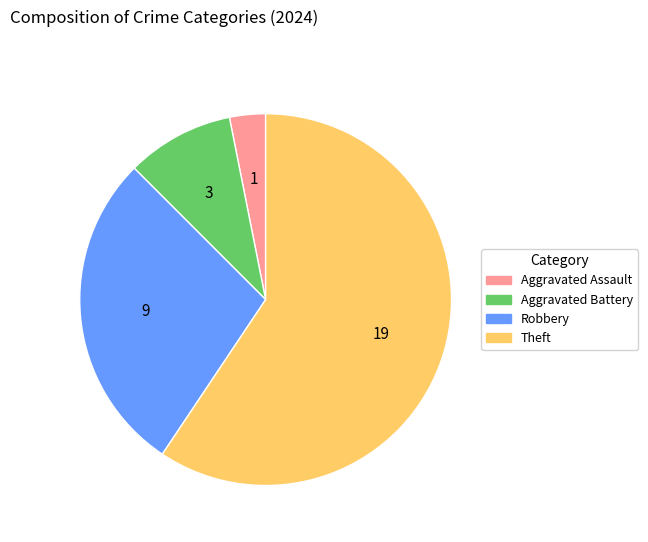

Which has a higher value, Aggravated Battery or Theft?

Theft